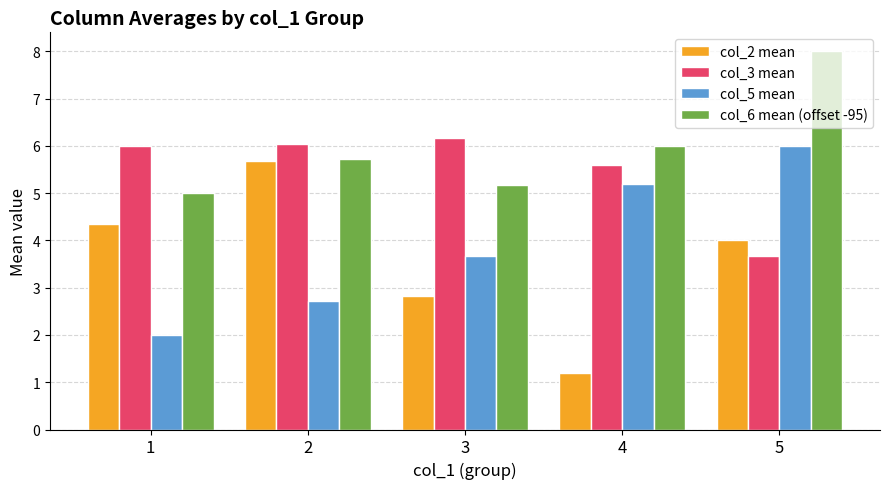

Which series has the widest spread of values?

col_2 mean